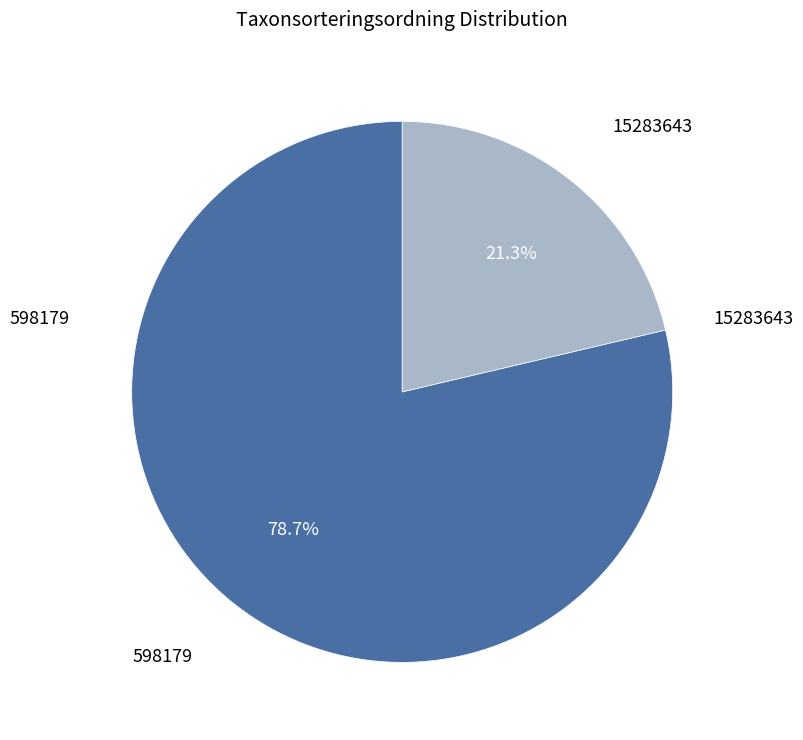

Is there a majority slice in this chart?

Yes